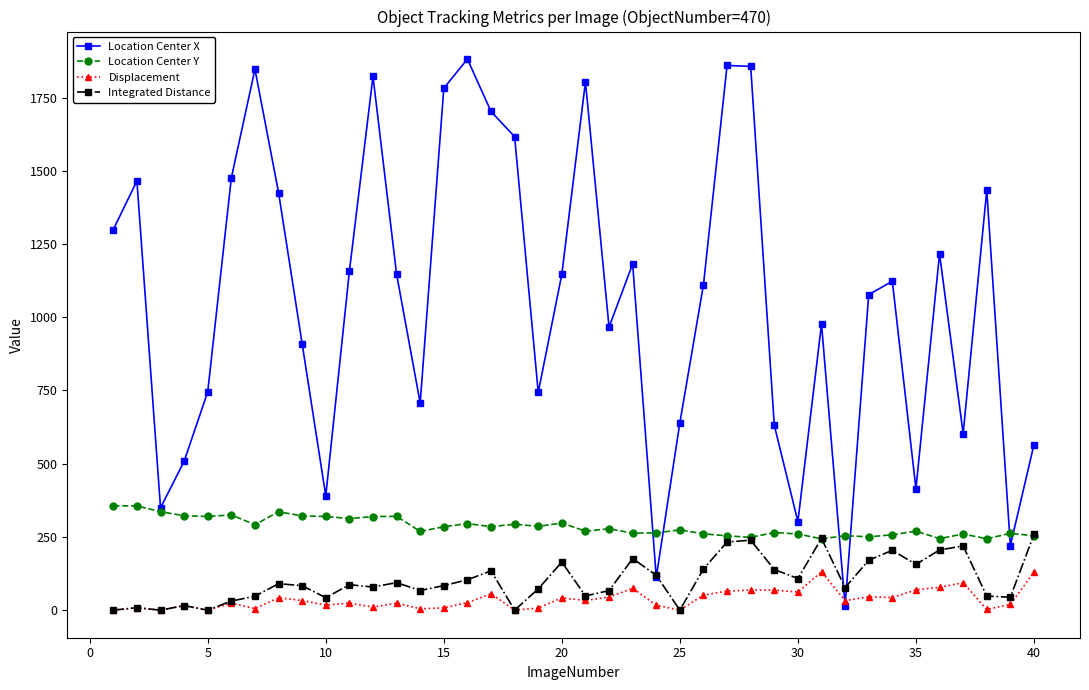

True or false: Displacement and Location Center Y intersect in this chart.

False